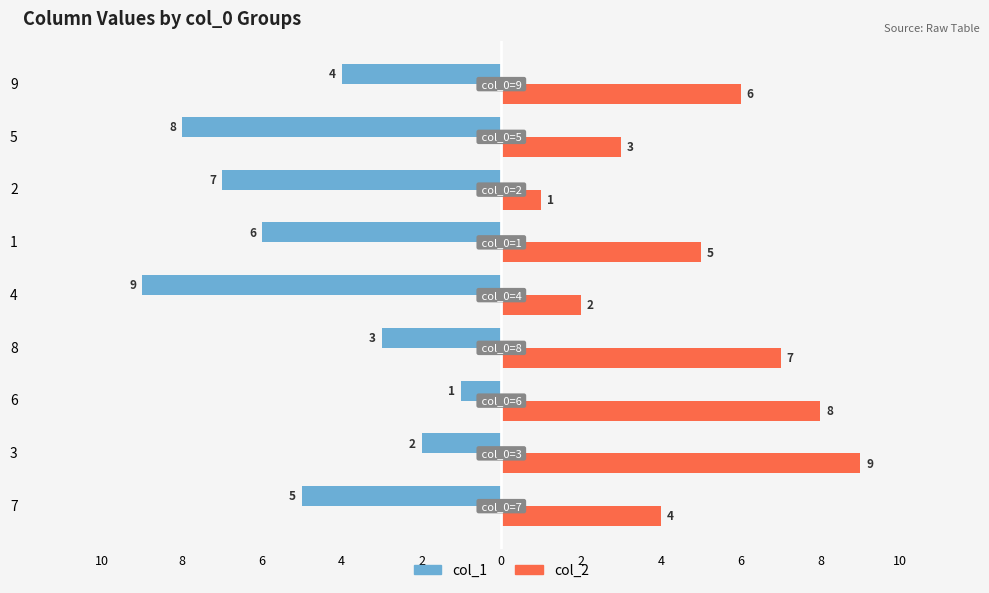

What is the label of the 3rd bar from the left?

6